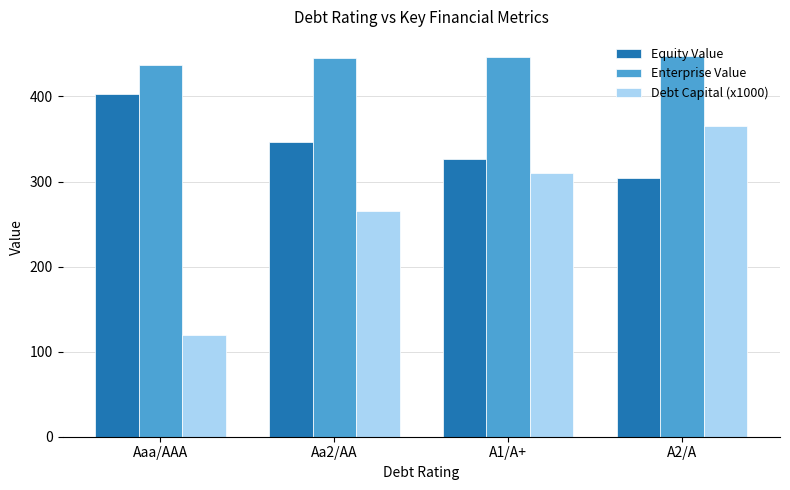

What position from the left is Aaa/AAA?

1